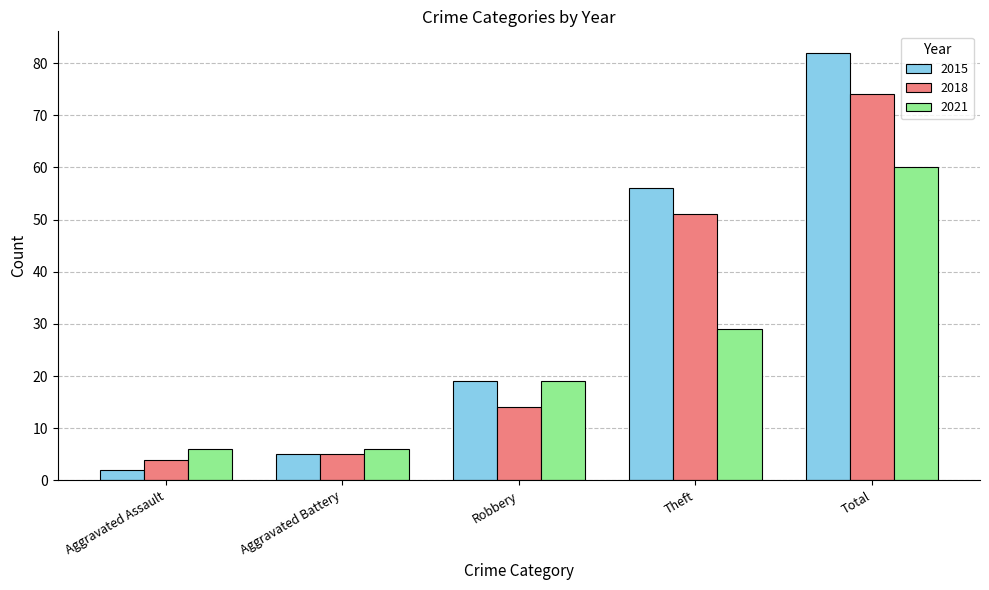

Reading left to right, what are all the values shown in this chart?

2015: 2	5	19	56	82
2018: 4	5	14	51	74
2021: 6	6	19	29	60